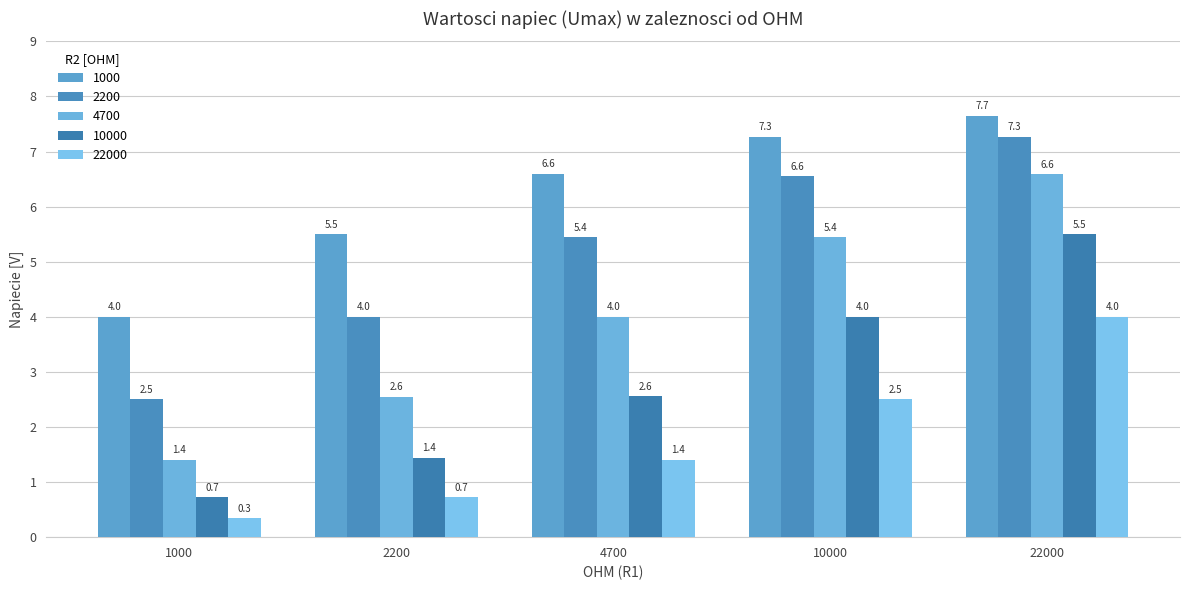

Which series has the largest range (max minus min)?

4700